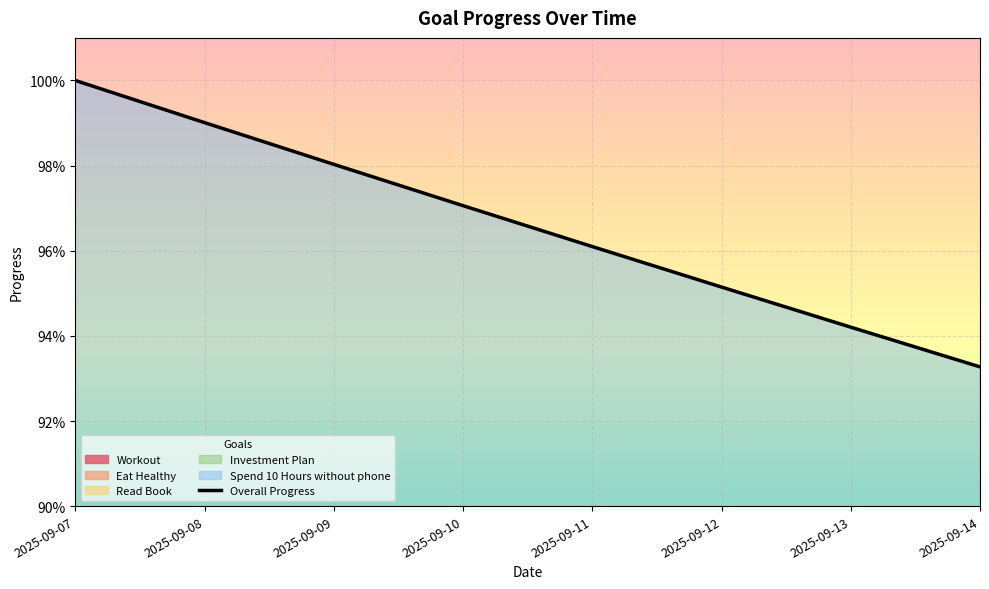

How many lines are shown in the chart?

1